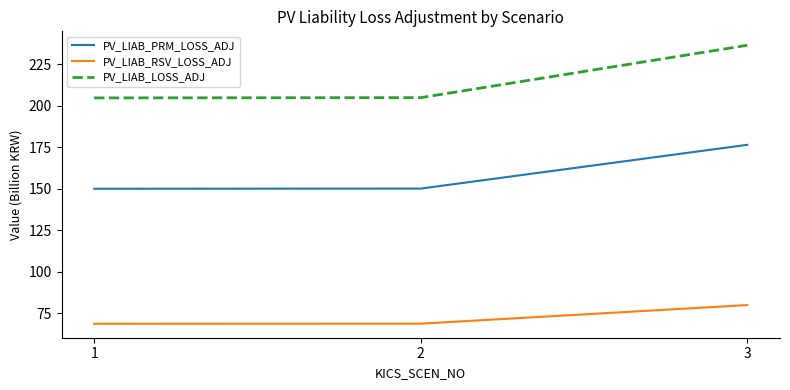

At 1, list the series in order from smallest to largest.

PV_LIAB_RSV_LOSS_ADJ, PV_LIAB_PRM_LOSS_ADJ, PV_LIAB_LOSS_ADJ